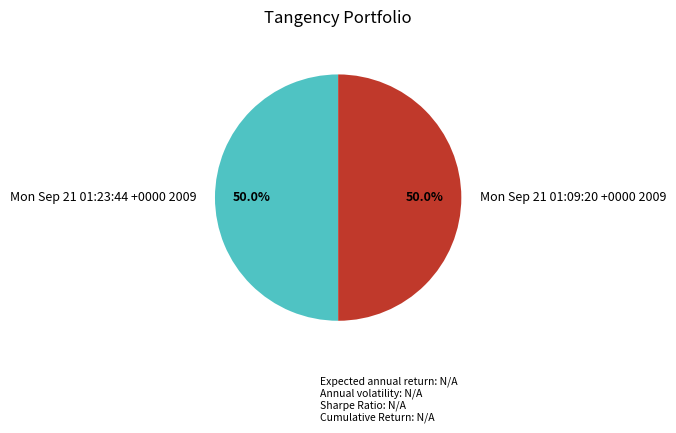

Count the number of slices in the pie.

2